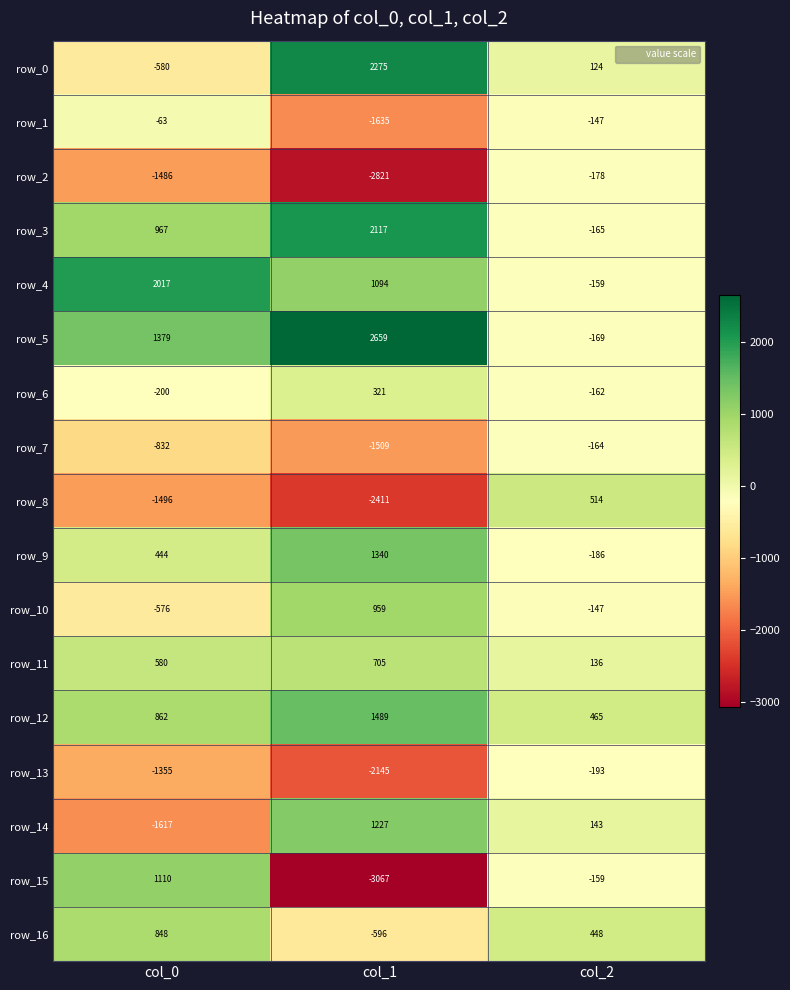

True or false: row_3 has a value of 2117 at col_1.

True